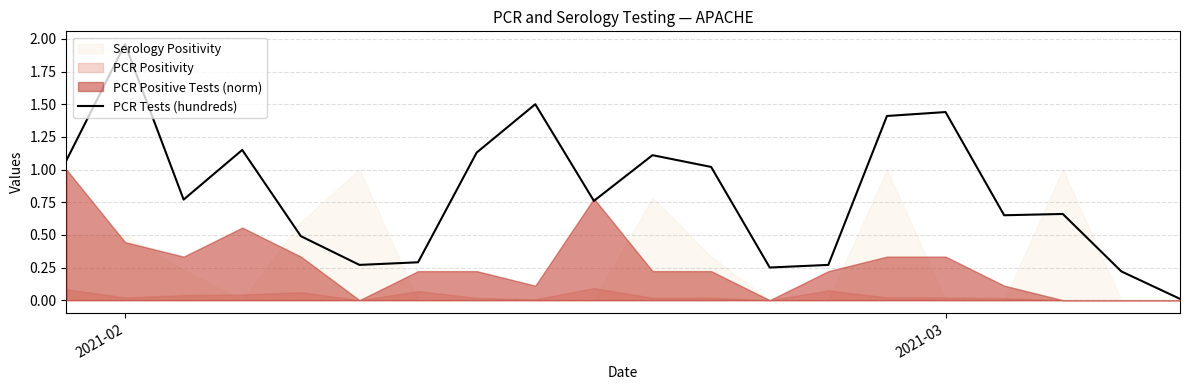

Which category has the highest value in the PCR Tests (hundreds) series?

2021-02